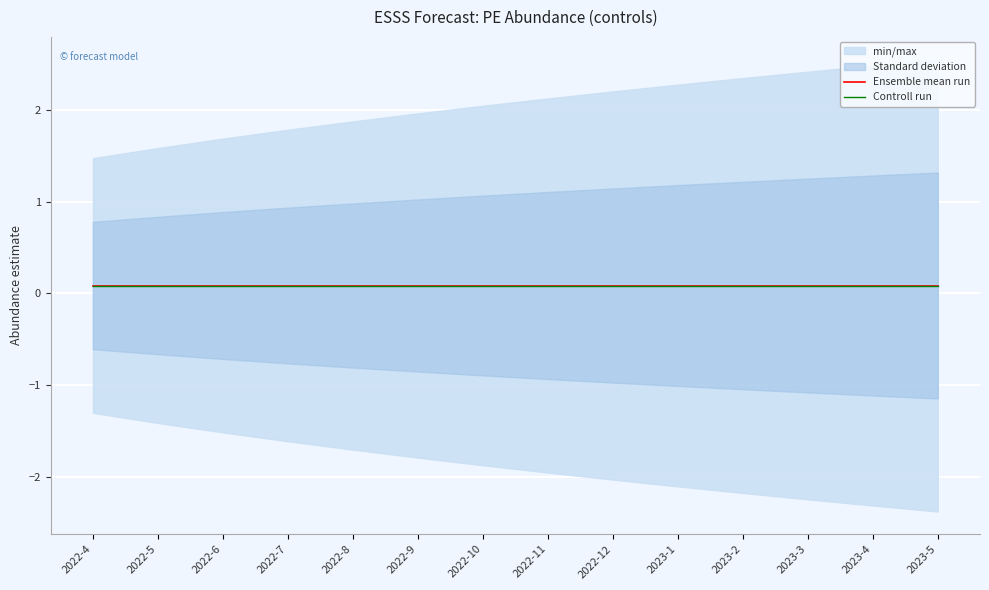

What is the average value of the Ensemble mean run series?

0.1